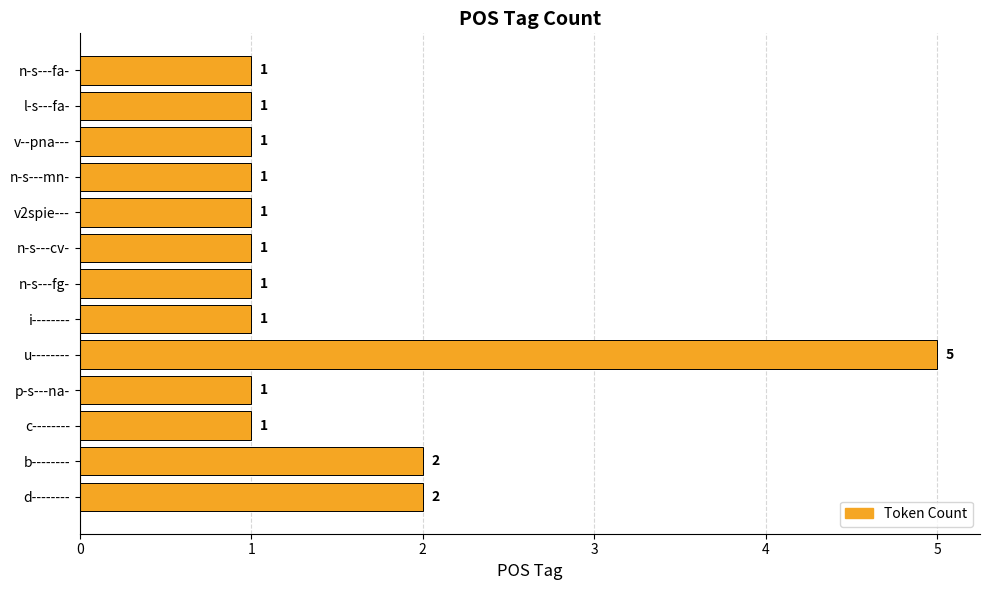

What is the greatest value displayed?

5